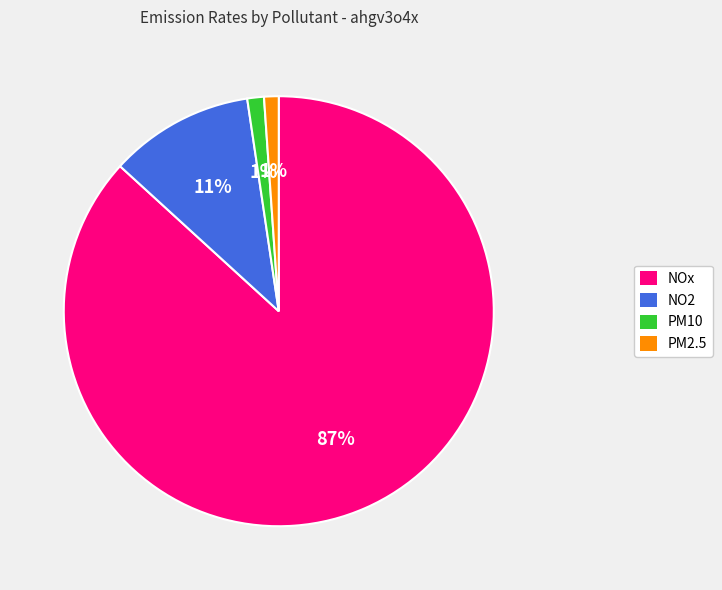

Count the number of slices in the pie.

4